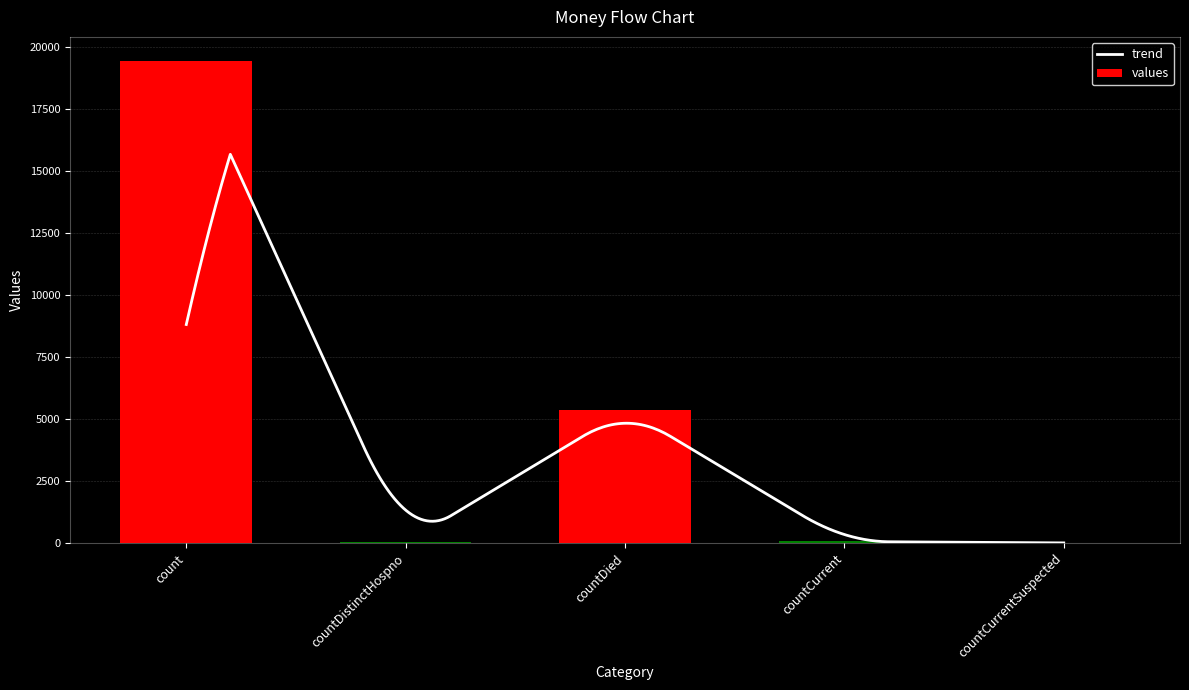

What is the difference between the values at countCurrentSuspected and countDistinctHospno?

38